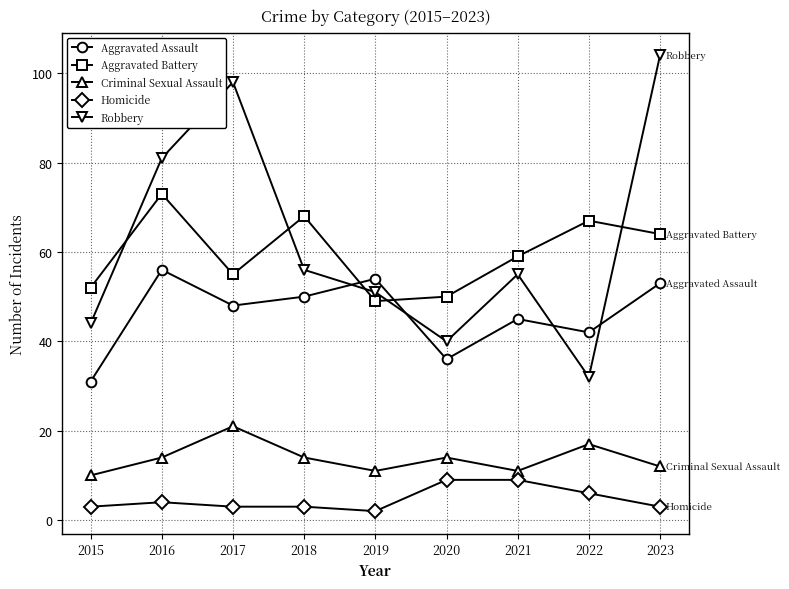

List the series in order of their peak value, lowest first.

Homicide, Criminal Sexual Assault, Aggravated Assault, Aggravated Battery, Robbery